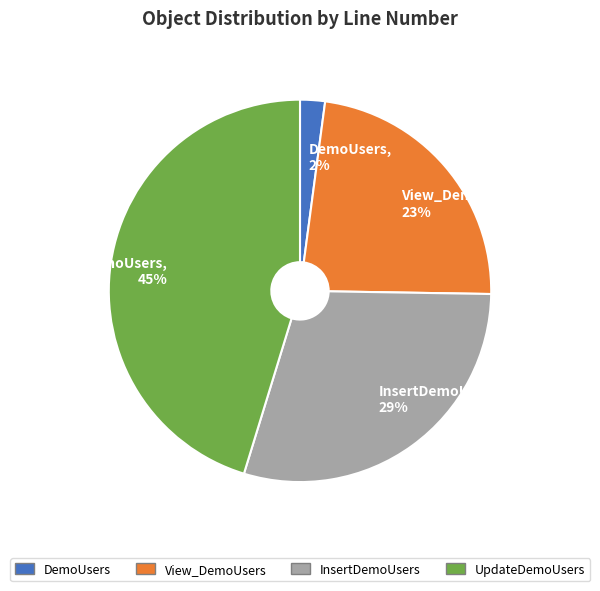

Is it true that View_DemoUsers is 23% of the pie?

True